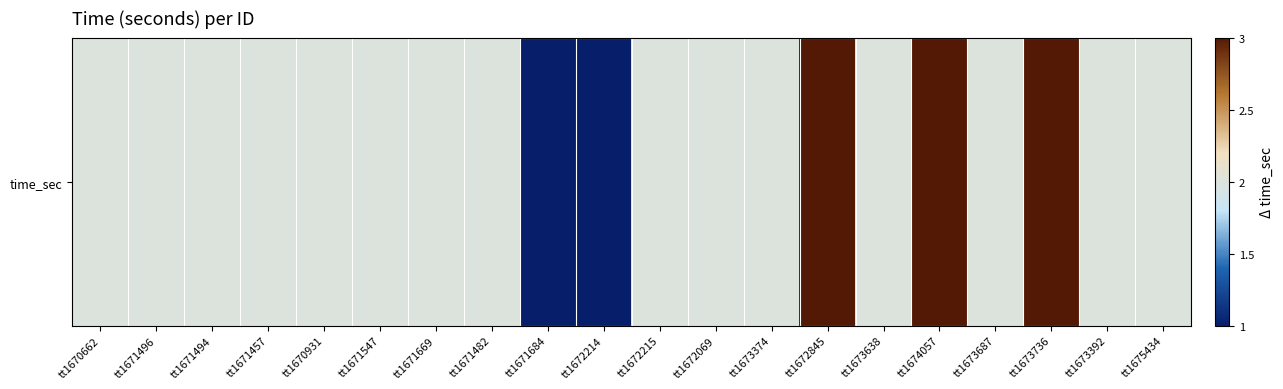

What is the ratio of the value at tt1673638 to the value at tt1673687?

1.0